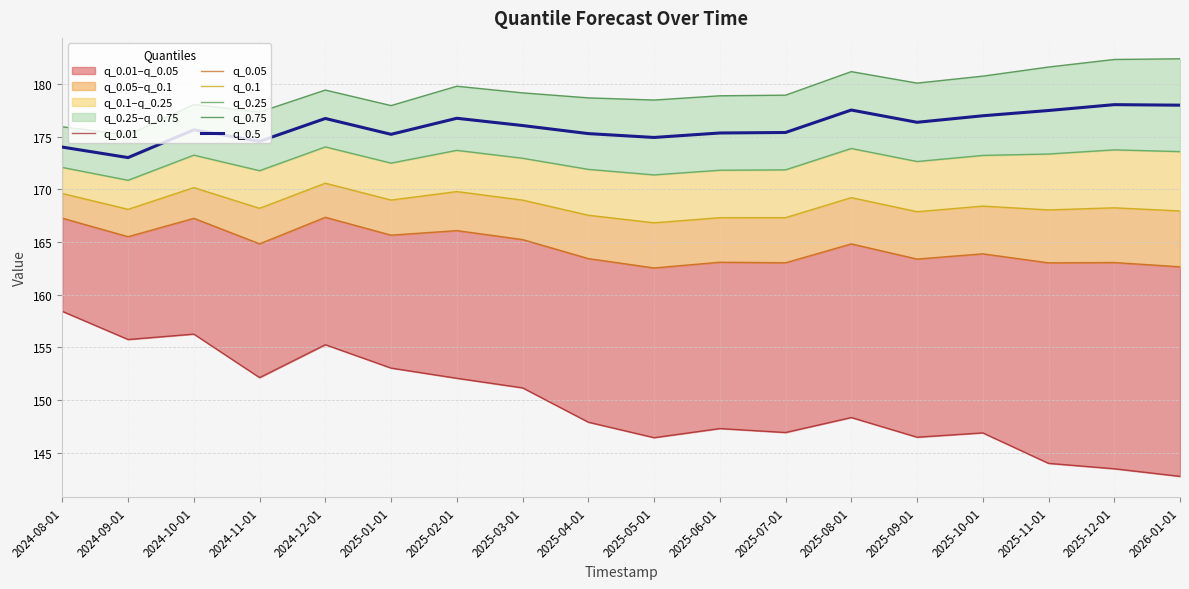

What is the total value across all series at 2025-09-01?

1006.9